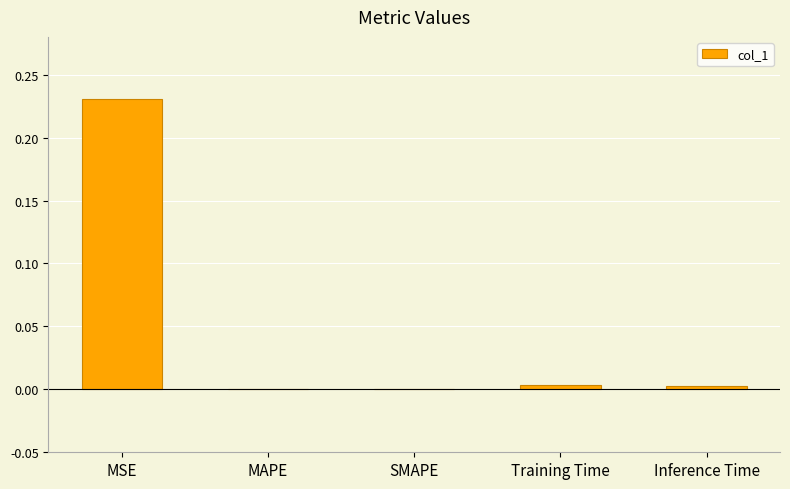

At which category does the chart reach its peak across all series?

MSE